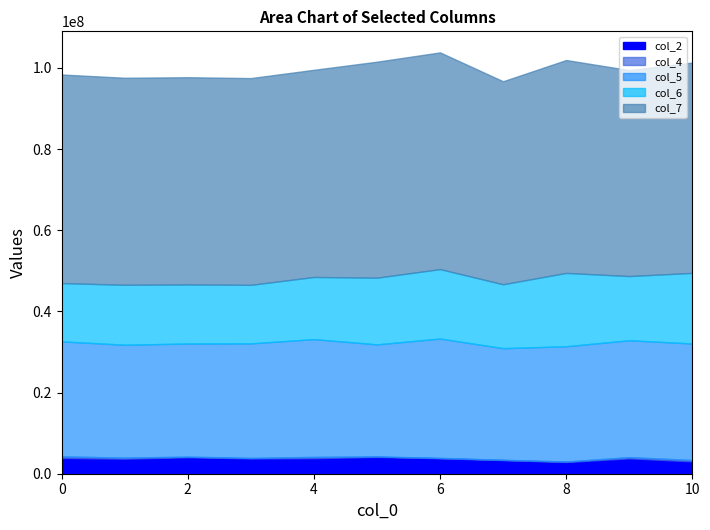

What is the highest value of the col_7 series?

53410125